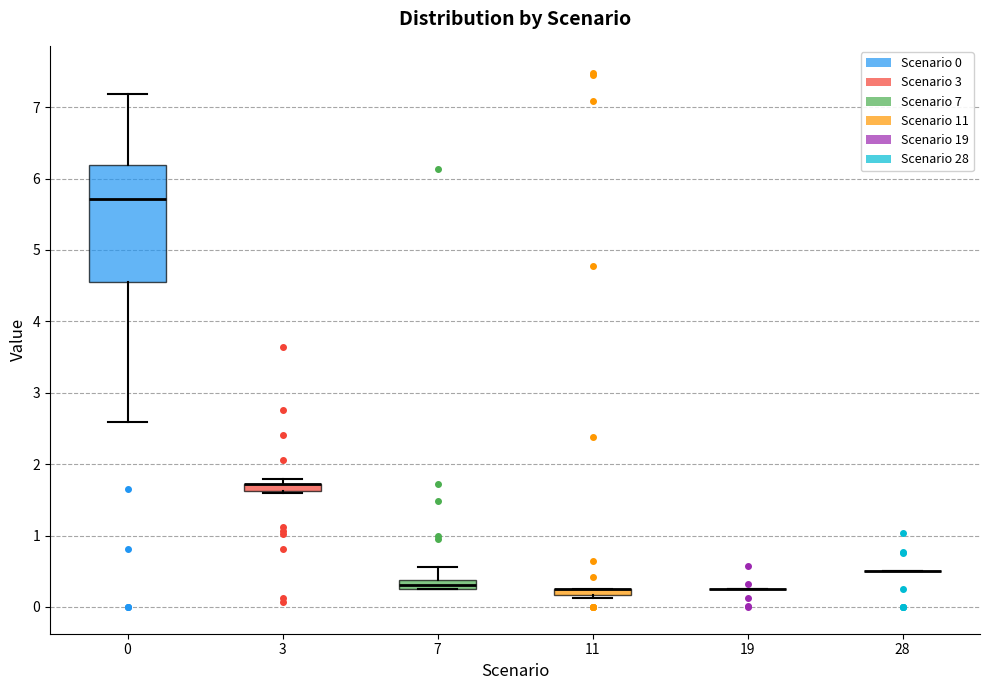

Which box is the tallest, from its lower edge to its upper edge?

0